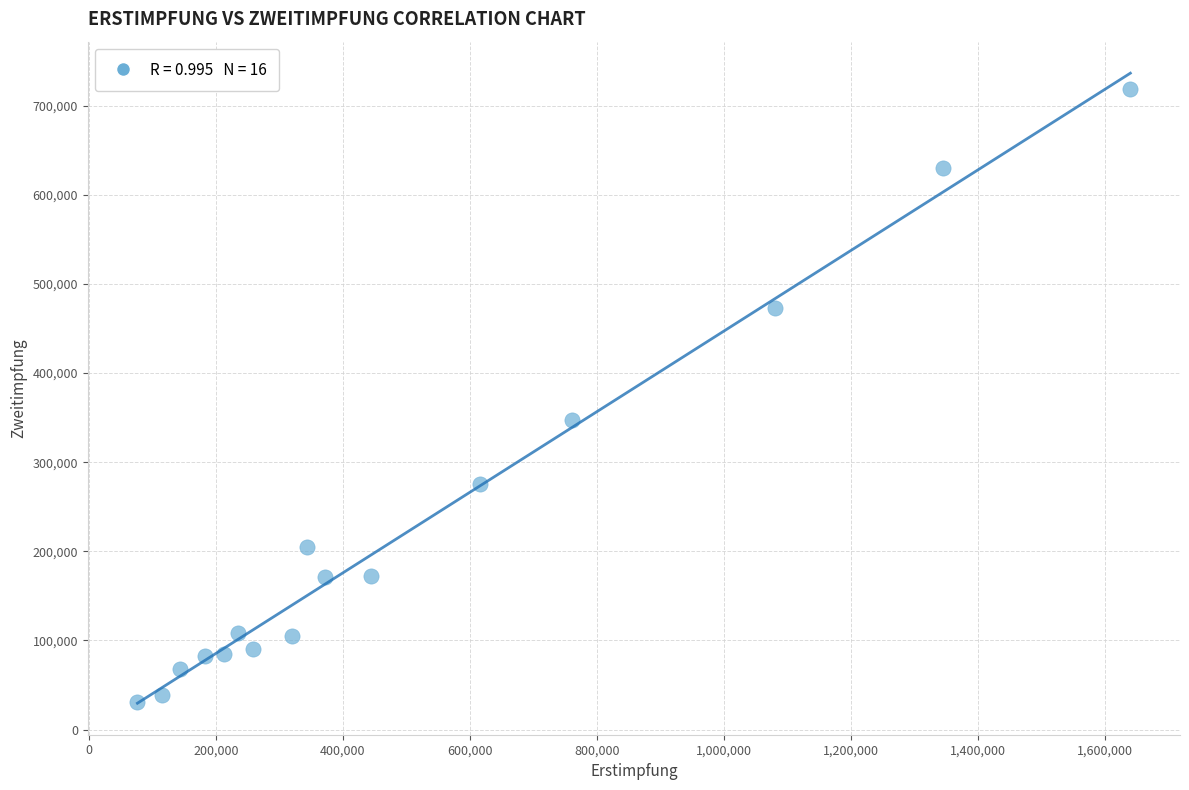

What is the range of Y values (max minus min)?

687383